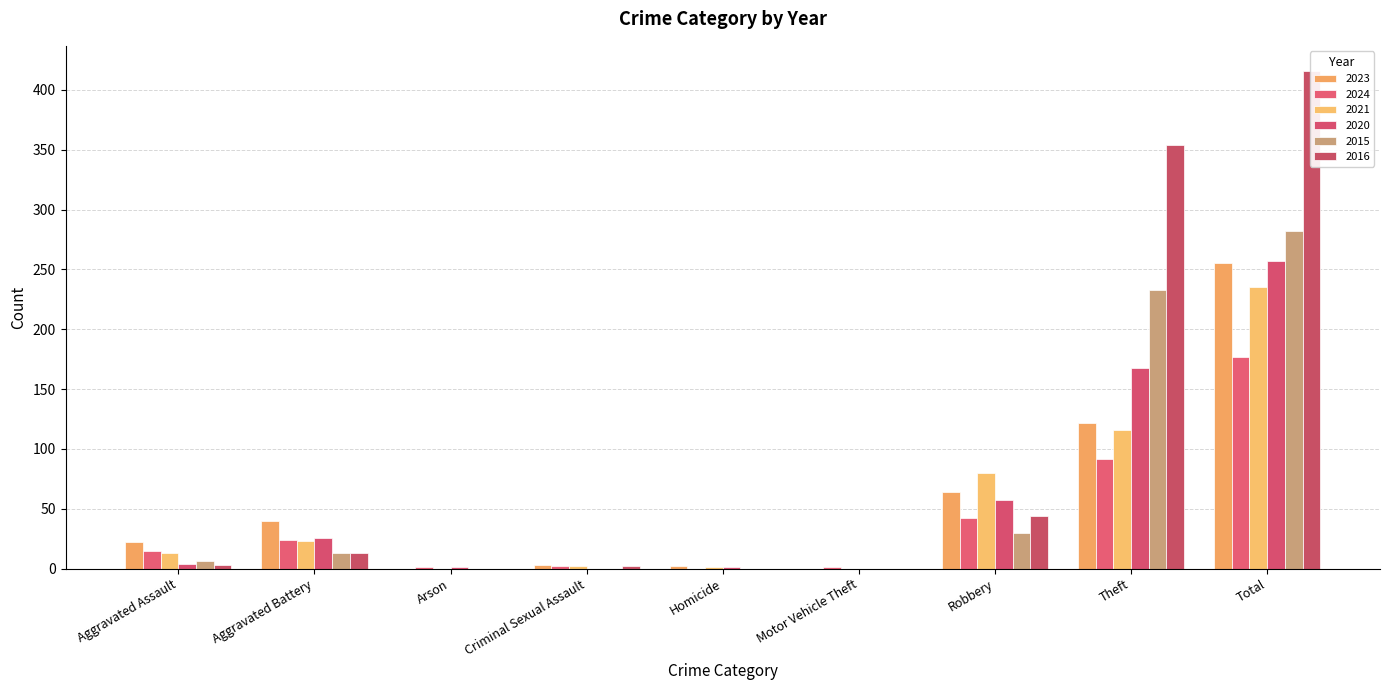

At which label does 2015 first exceed 6?

Aggravated Battery